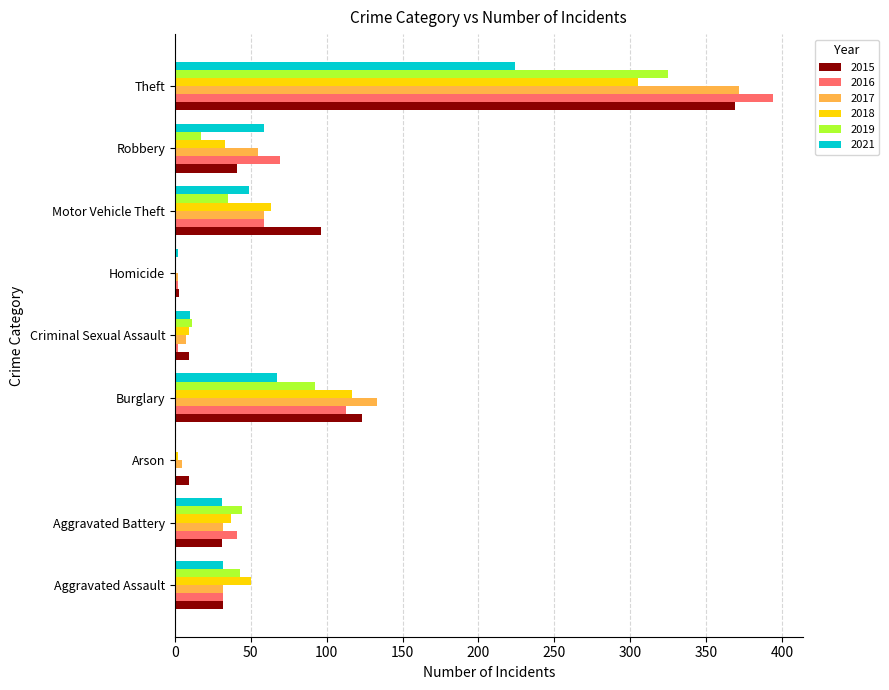

The value of 2016 at Aggravated Battery is 41. True or false?

True